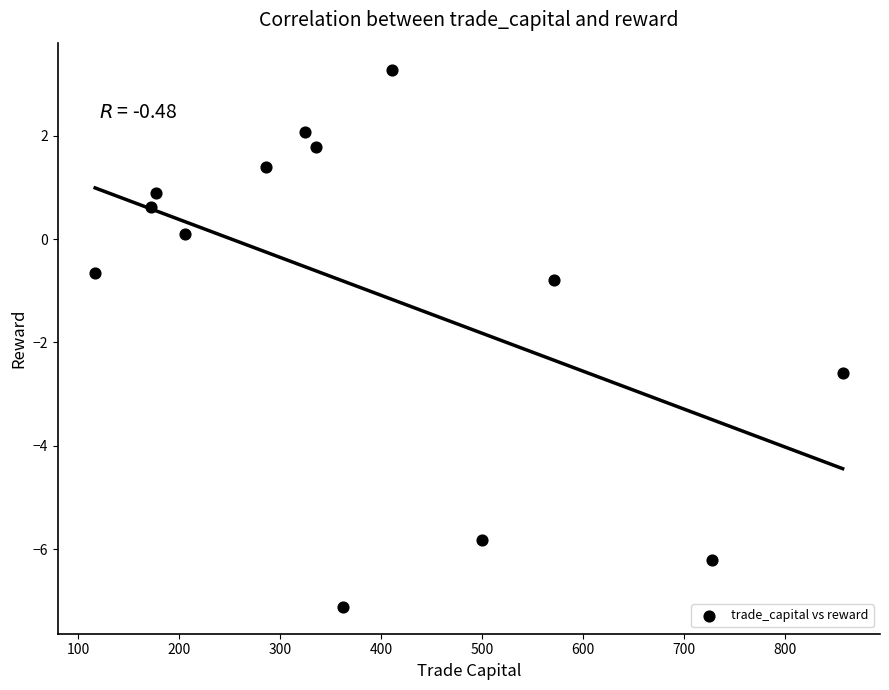

What is the range of X values (max minus min)?

740.1